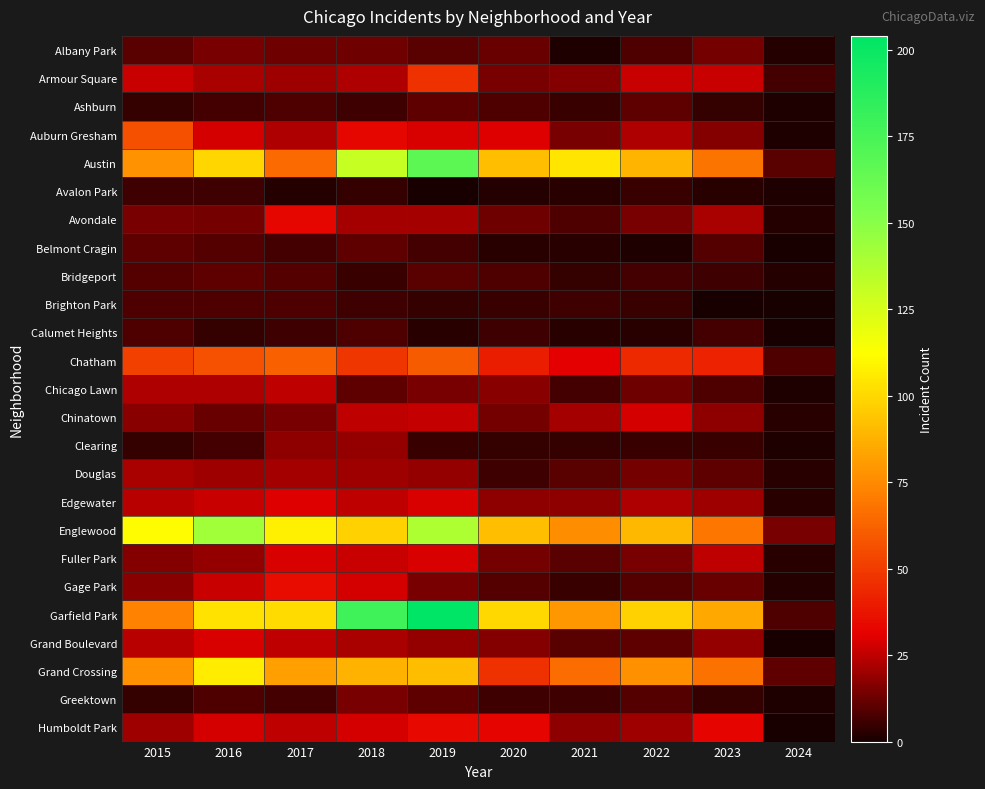

What is the total value across all series at 2016?

831